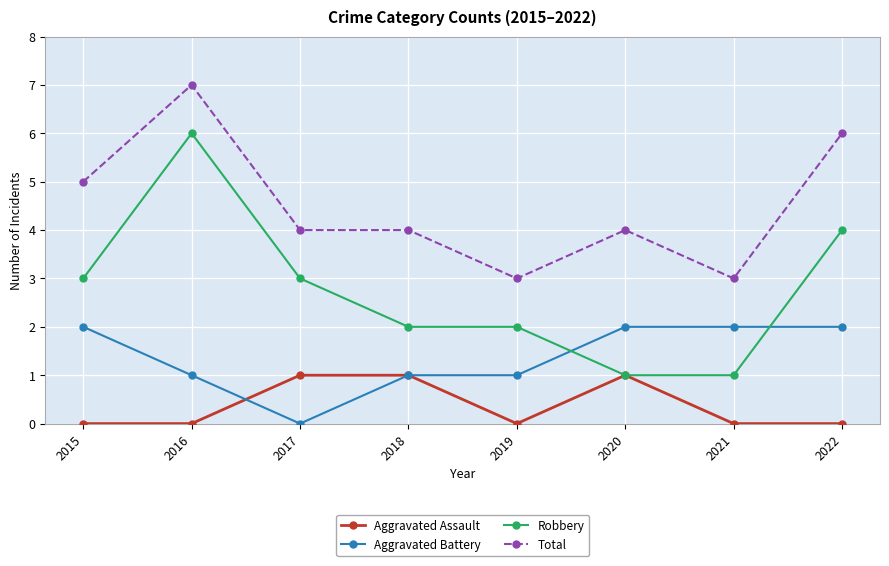

Rank the series by their maximum value, from lowest to highest.

Aggravated Assault, Aggravated Battery, Robbery, Total